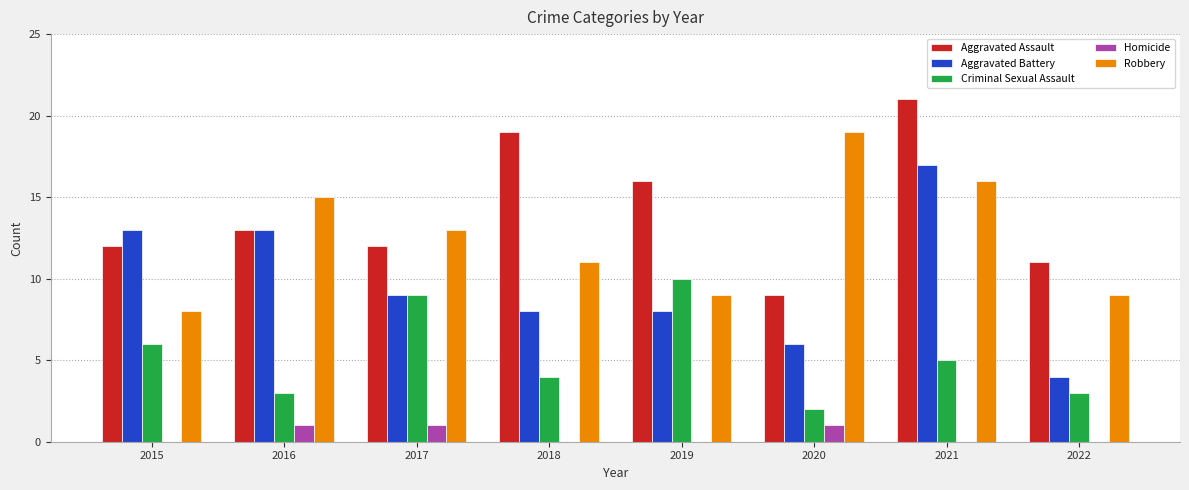

Which series changed the most between 2015 and 2016?

Robbery